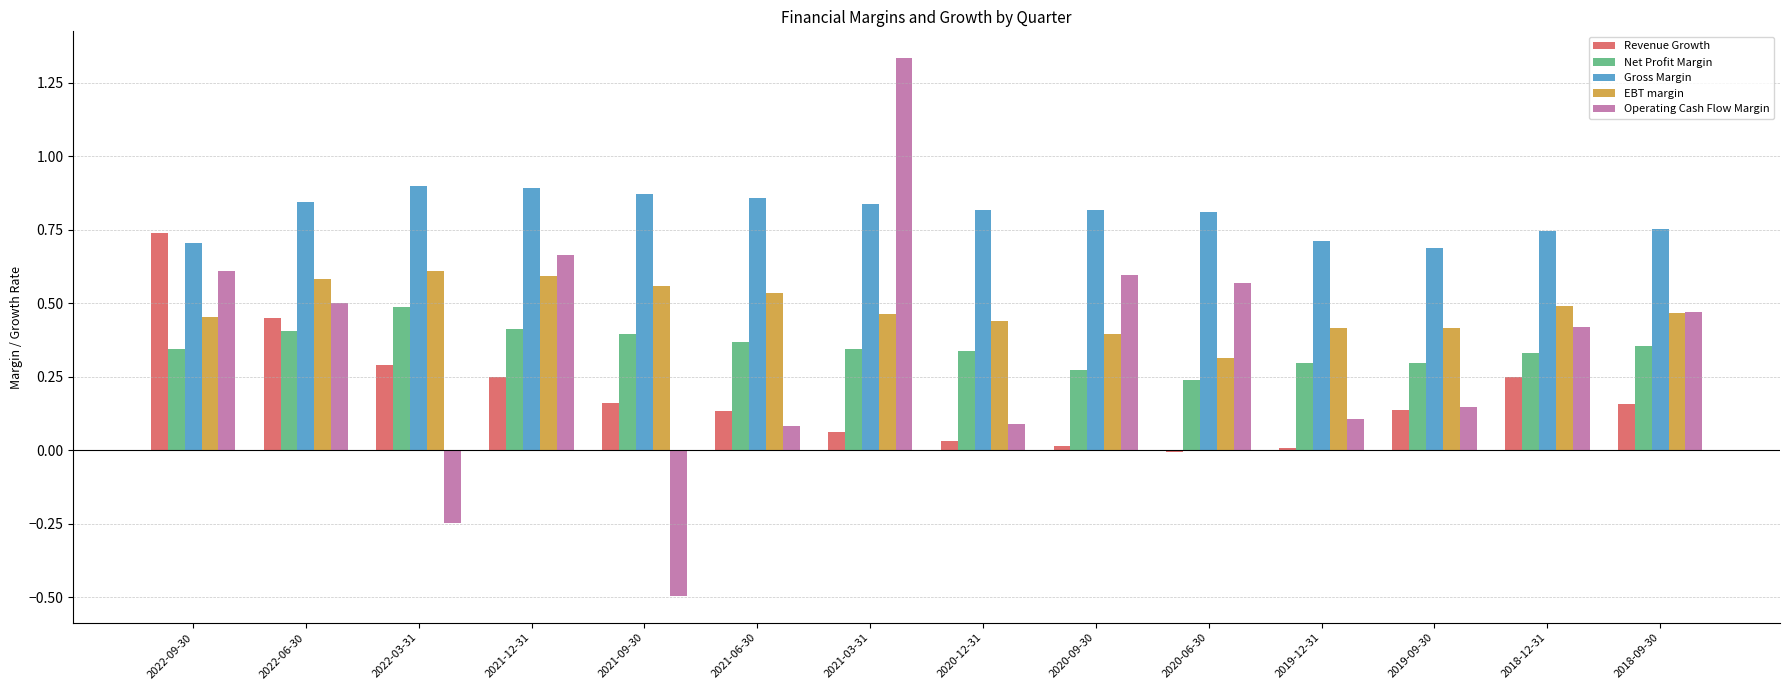

Which series changed the most between 2022-09-30 and 2019-12-31?

Revenue Growth